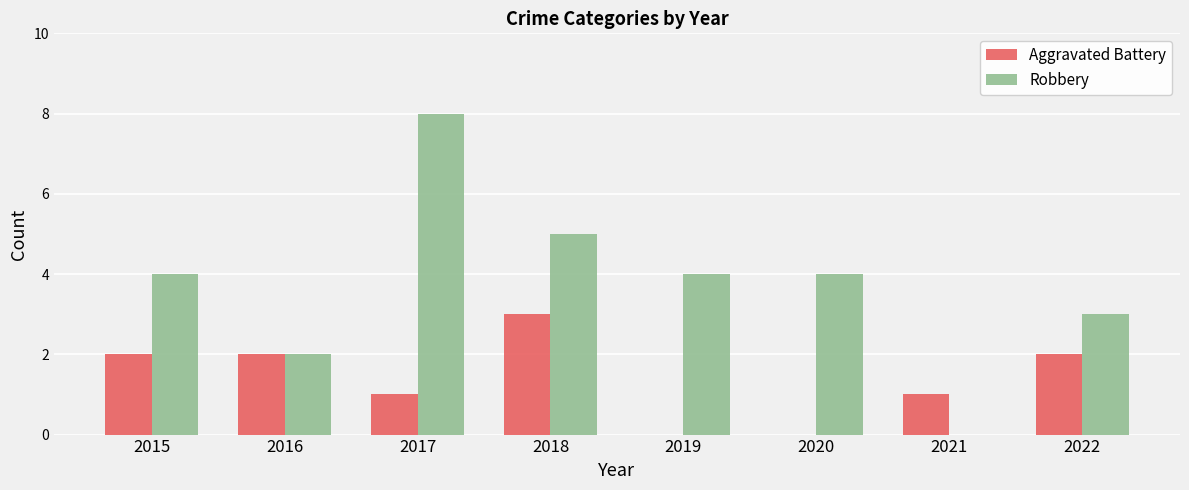

Is the value of Robbery at 2022 greater than the value of Aggravated Battery at 2015?

Yes